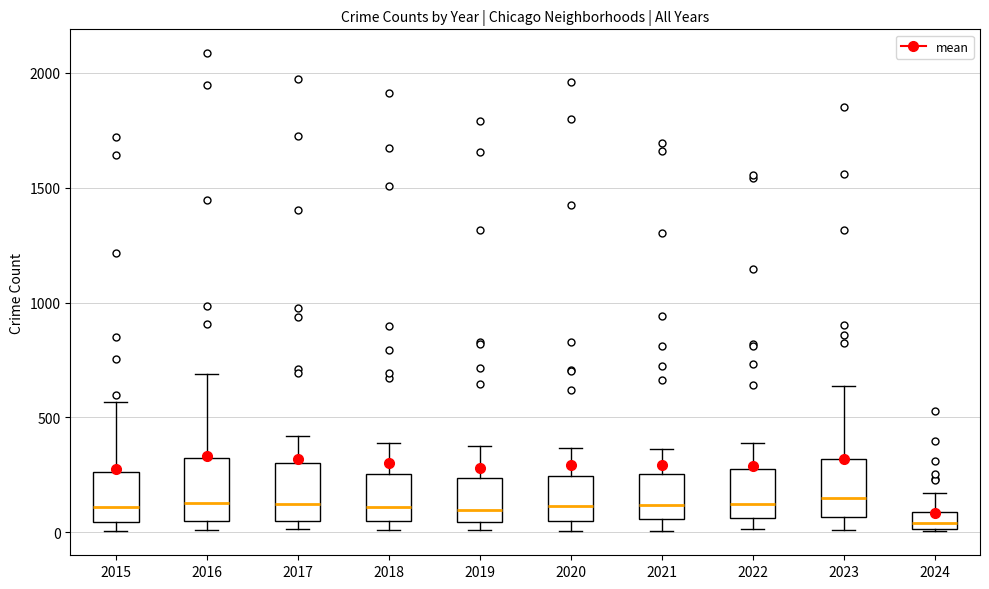

Which box has the lowest median line?

2024